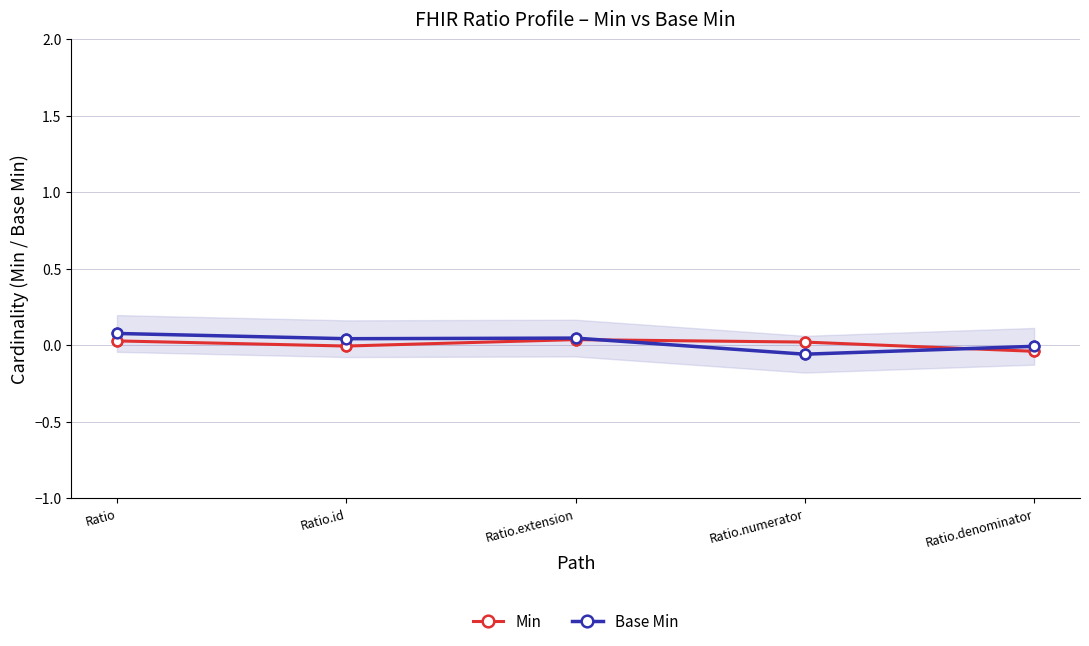

Which series has the largest total across all categories?

Base Min